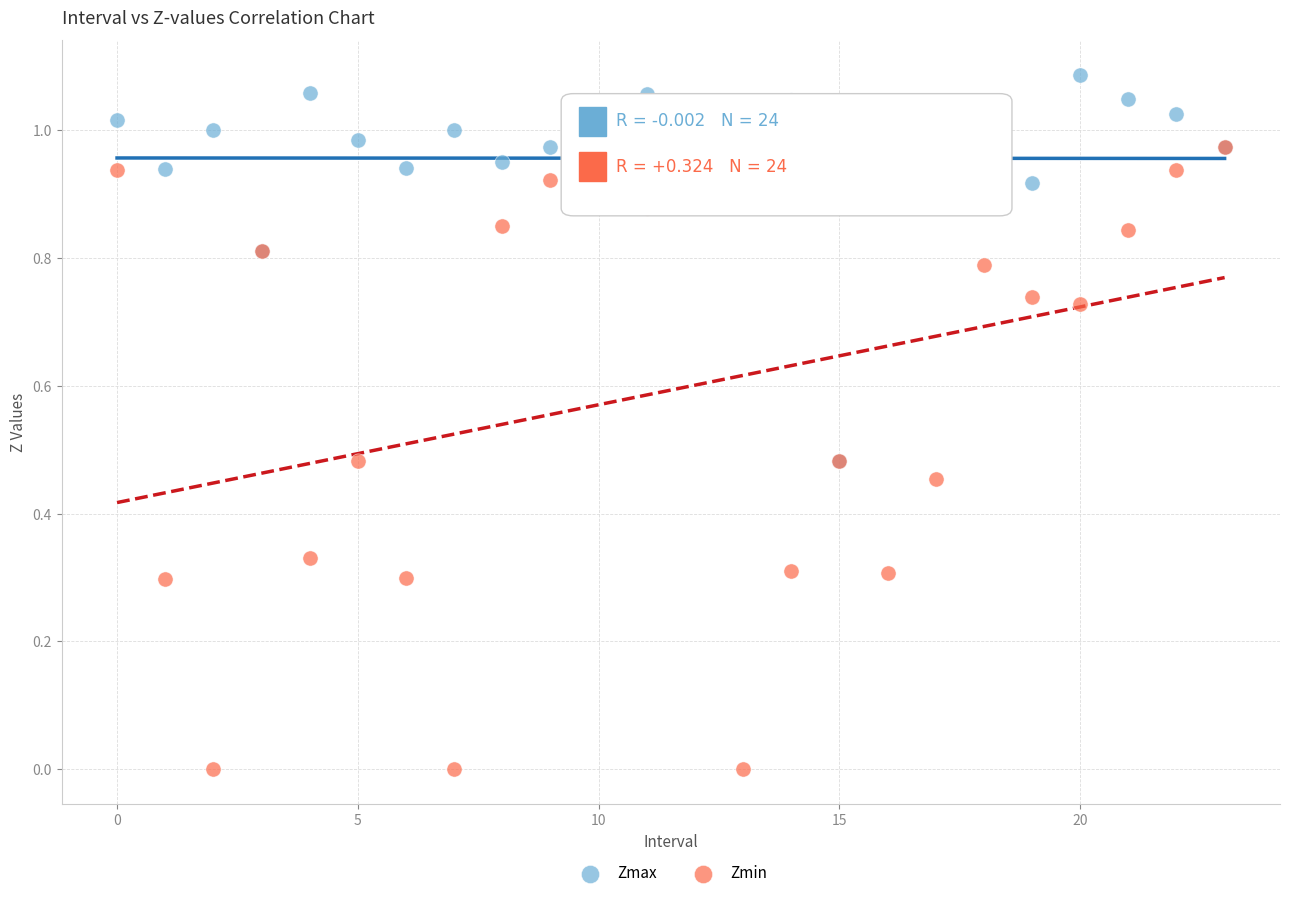

Which series contains the lowest Y value?

Zmin